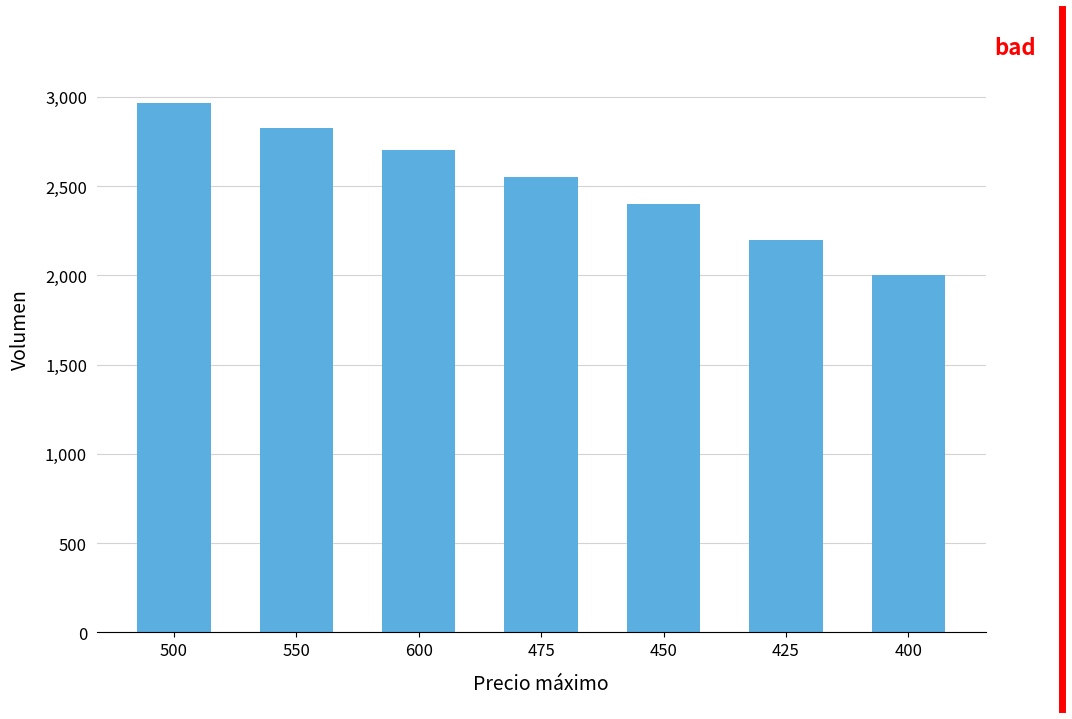

What is the sum of the values at 500 and 550?

5790